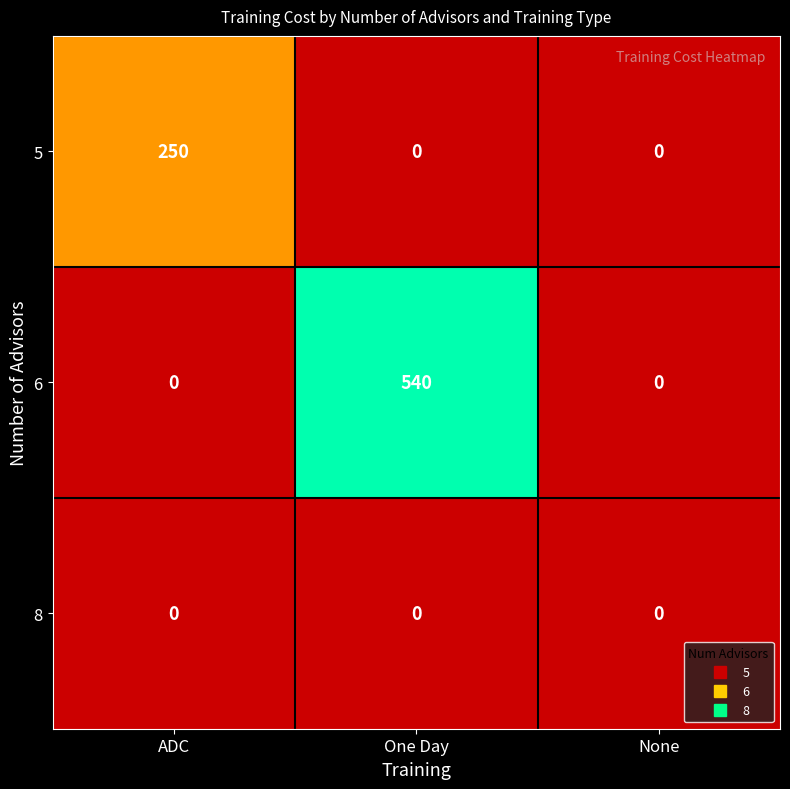

Reading right to left, list all the values displayed in this chart.

5: None=0	One Day=0	ADC=250
6: None=0	One Day=540	ADC=0
8: None=0	One Day=0	ADC=0